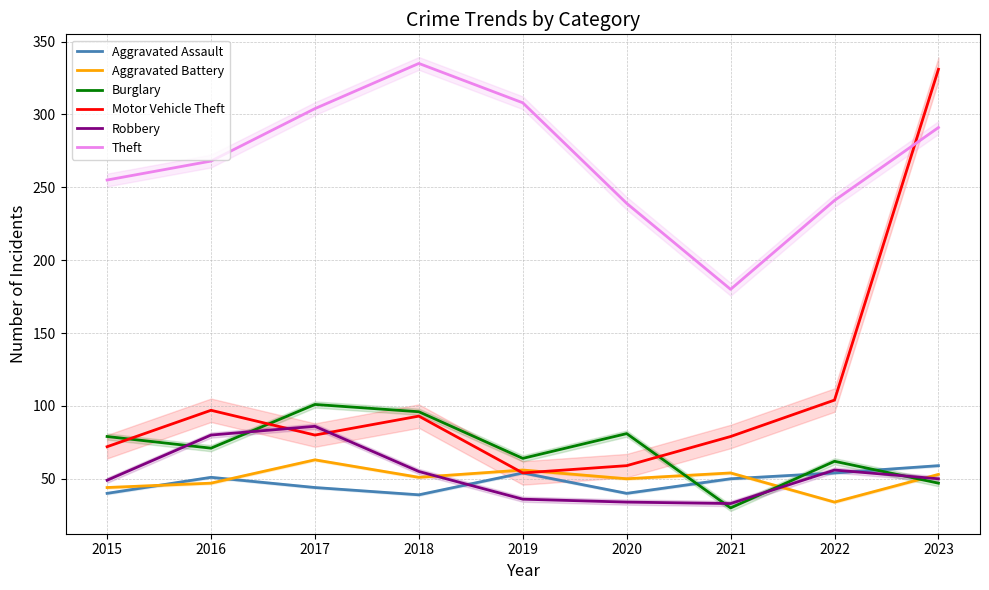

What is the lowest value of the Burglary series?

30